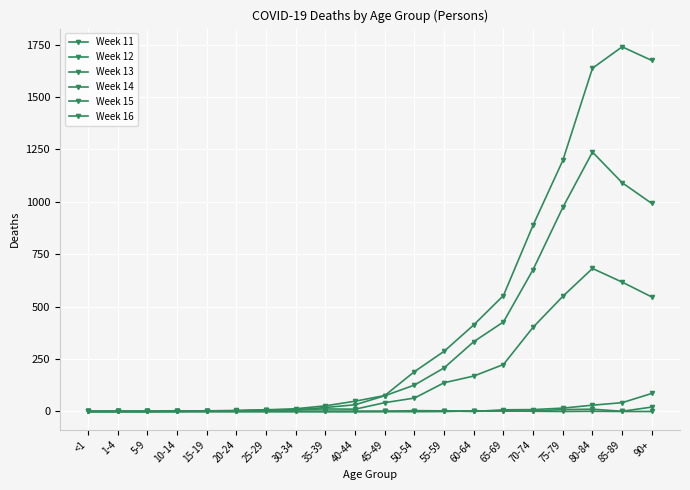

Does the chart have visible grid lines?

Yes